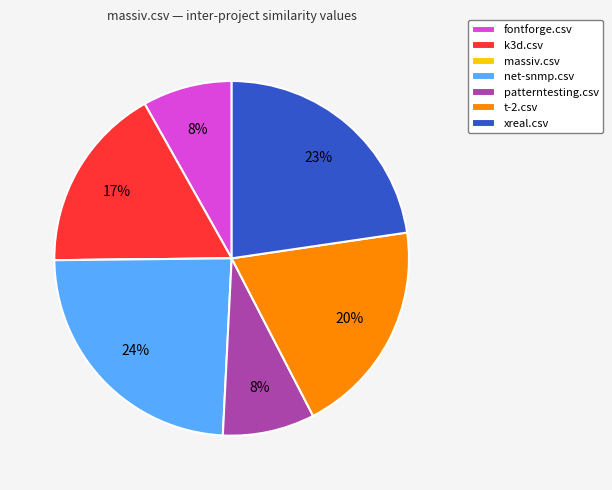

The patterntesting.csv slice represents 21% of the pie. True or false?

False